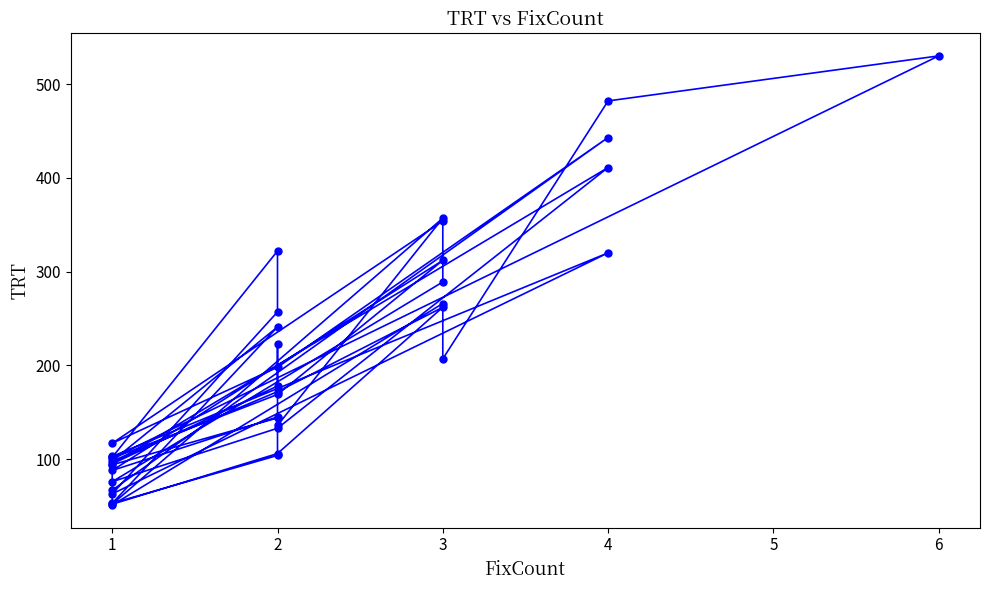

Rank the categories by value from lowest to highest.

18, 2, 8, 14, 39, 33, 26, 11, 30, 6, 23, 17, 12, 9, 3, 36, 32, 0, 10, 27, 24, 5, 29, 37, 20, 28, 7, 15, 4, 19, 34, 25, 13, 16, 35, 1, 31, 38, 21, 22